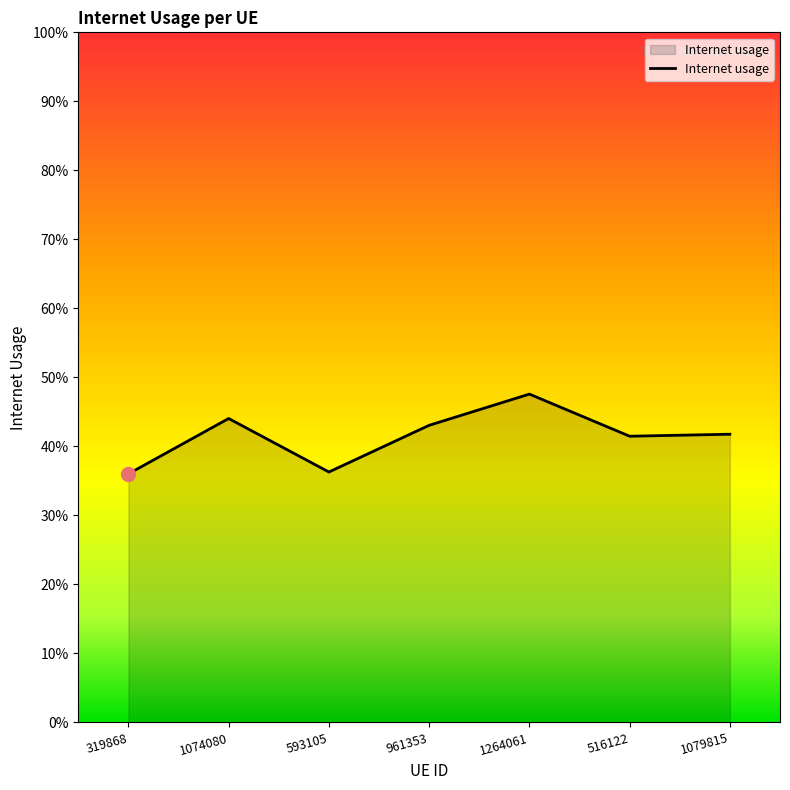

What is the sum of all values?

2.9